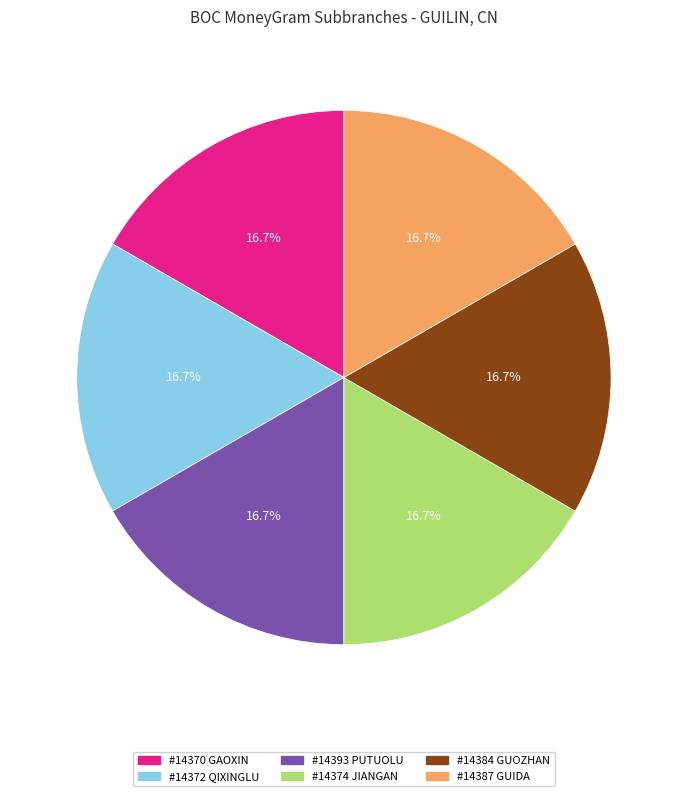

Is there a majority slice in this chart?

No